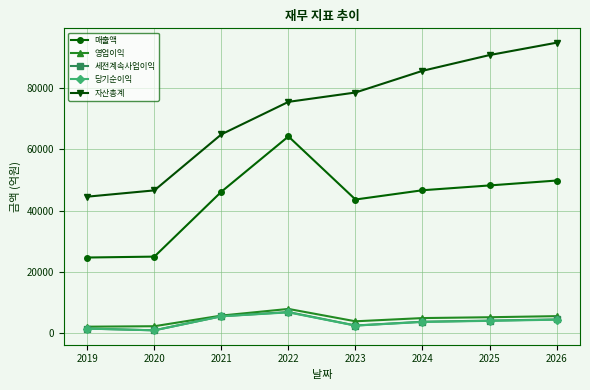

Where does the 당기순이익 series first go above 4005?

2021